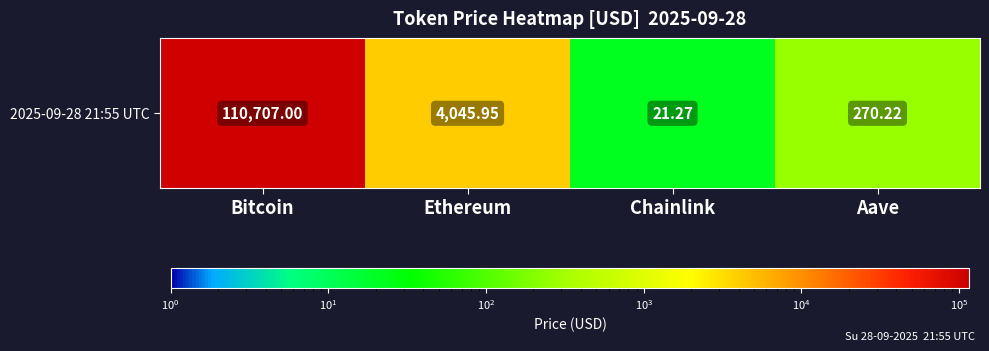

Is it true that the value at Bitcoin is 110707.0?

True